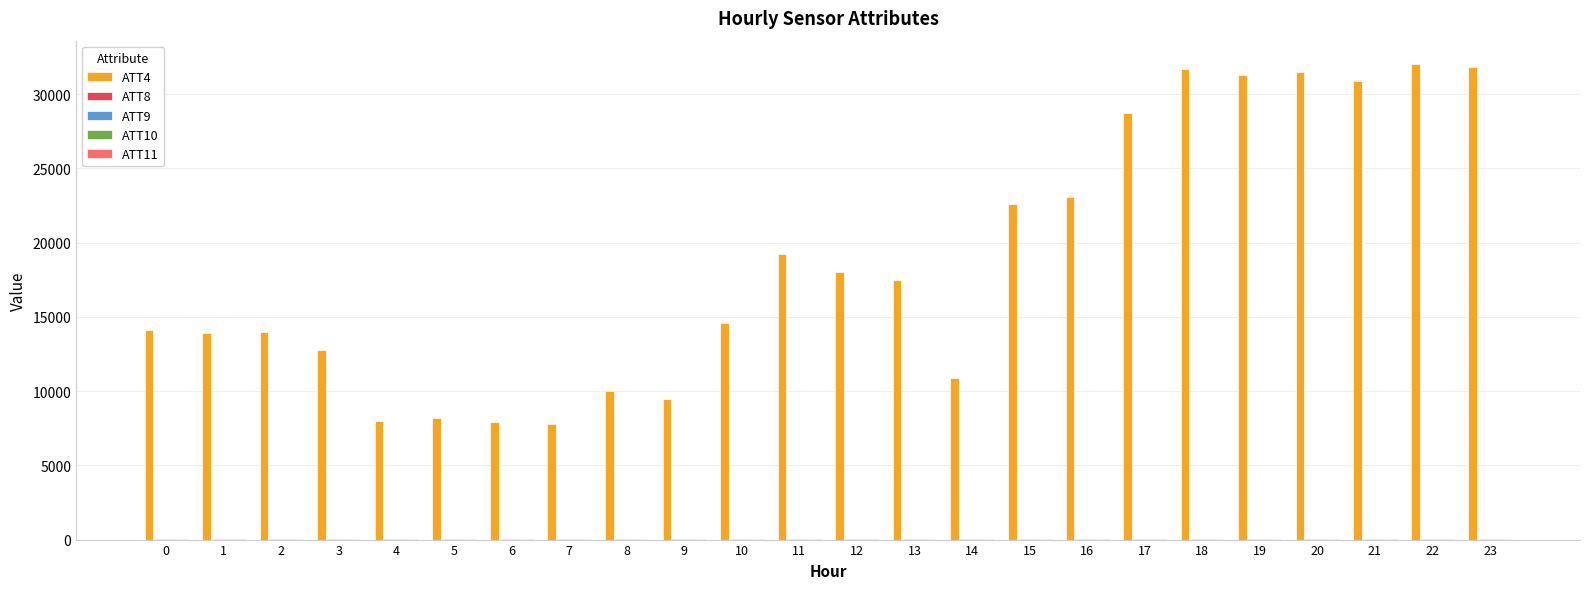

What is the maximum value shown in the chart?

32000.0